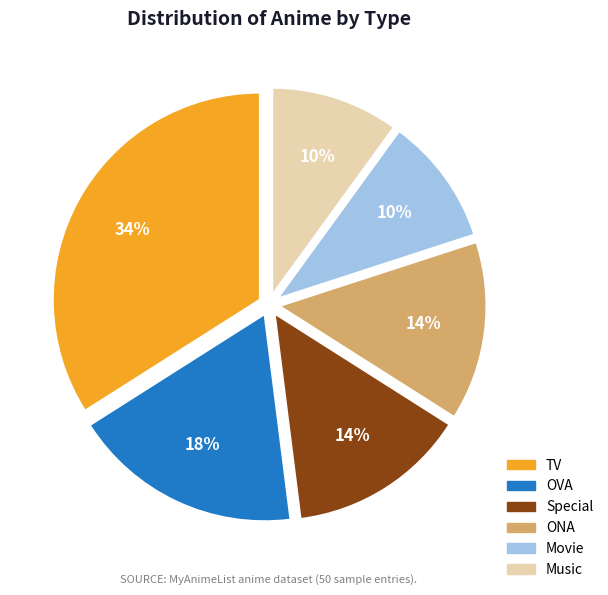

The TV slice represents 34% of the pie. True or false?

True